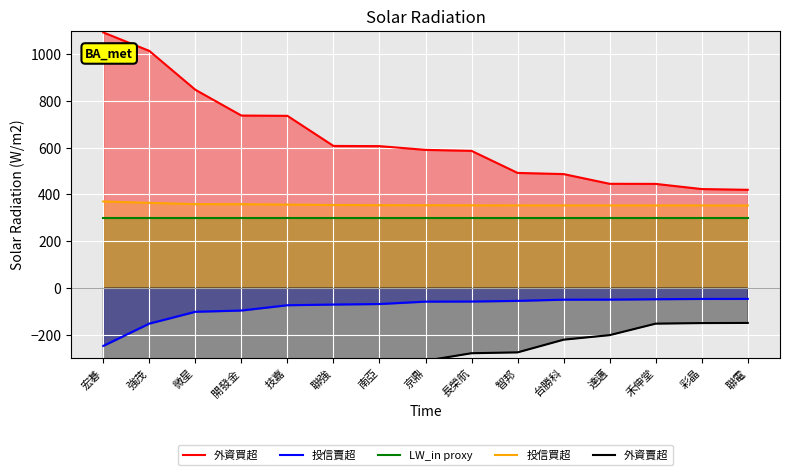

How many values in the 外資買超 series are below 590?

7